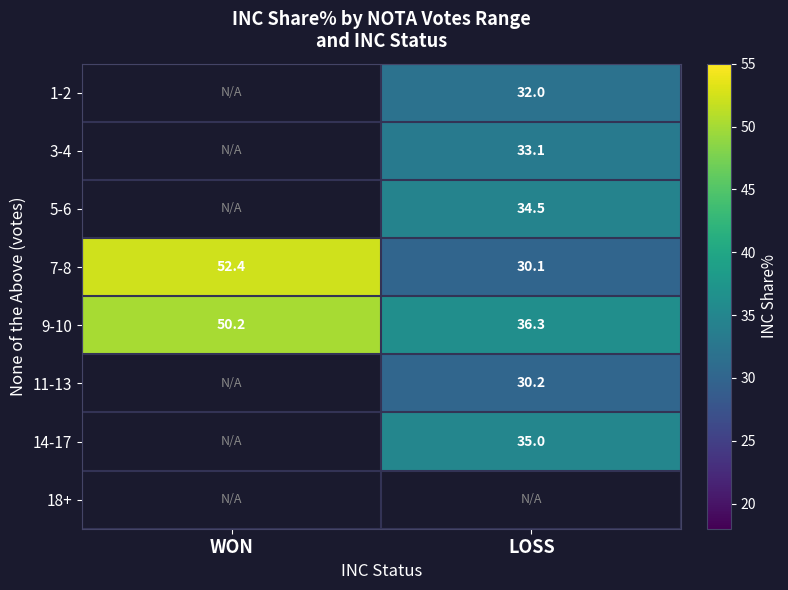

At which label is 7-8 closest to 41?

LOSS